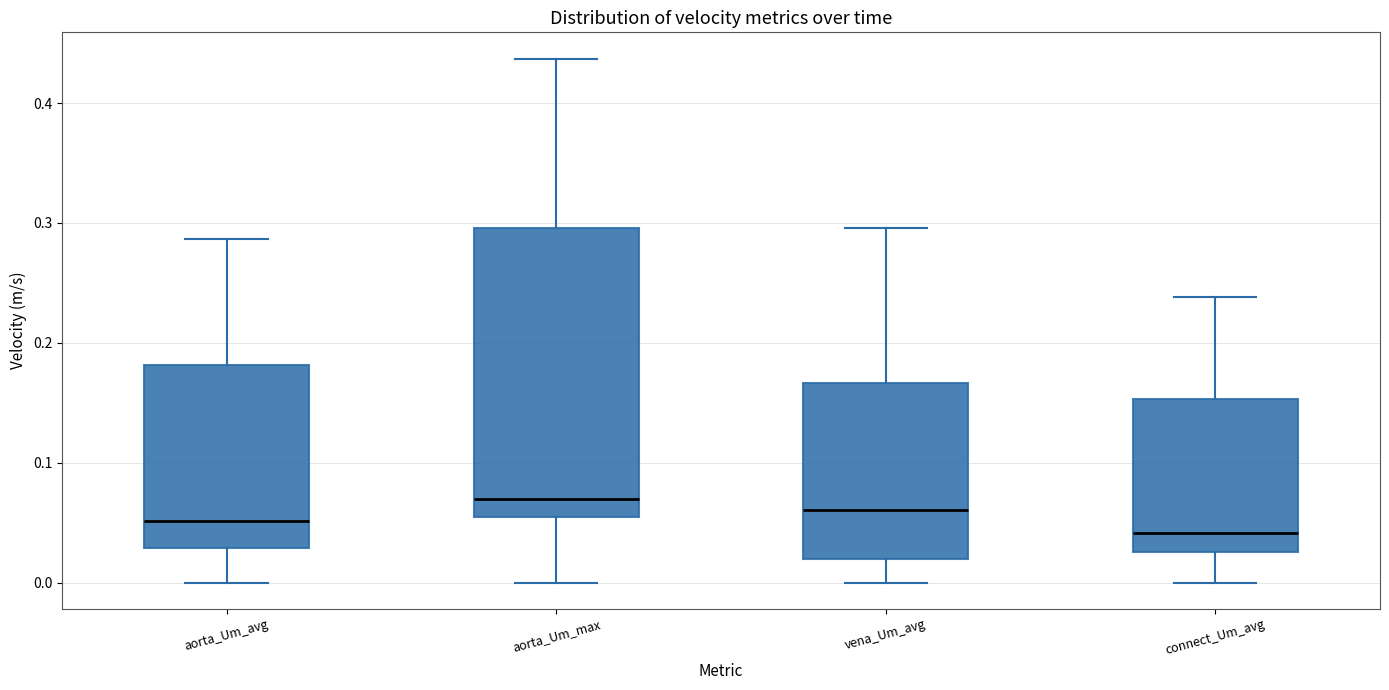

Which box is the tallest, from its lower edge to its upper edge?

aorta_Um_max